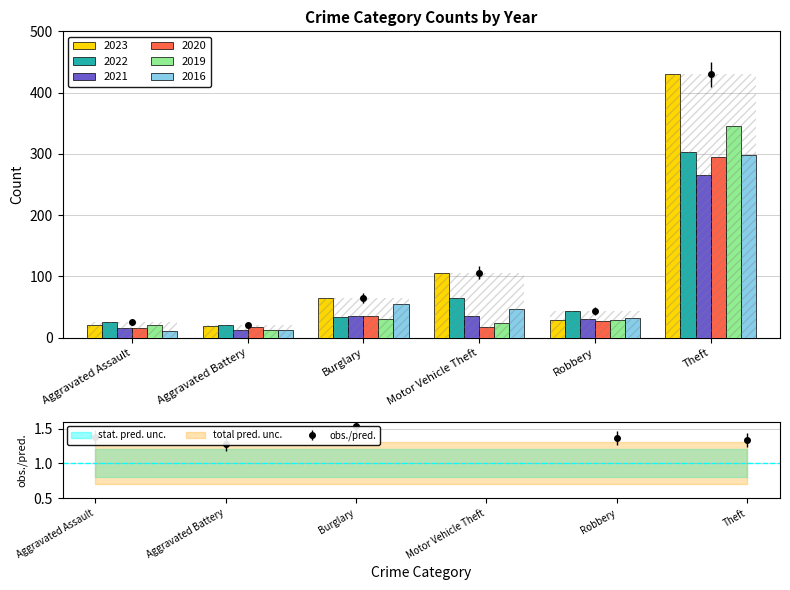

True or false: 2023 has a value of 430 at Theft.

True